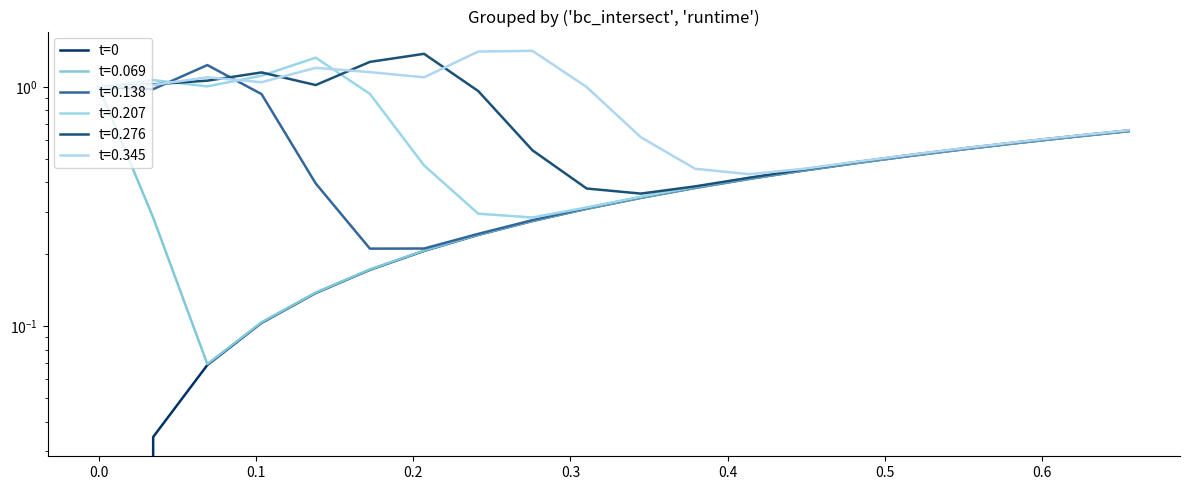

What is the difference between the second highest and second lowest values?

0.6